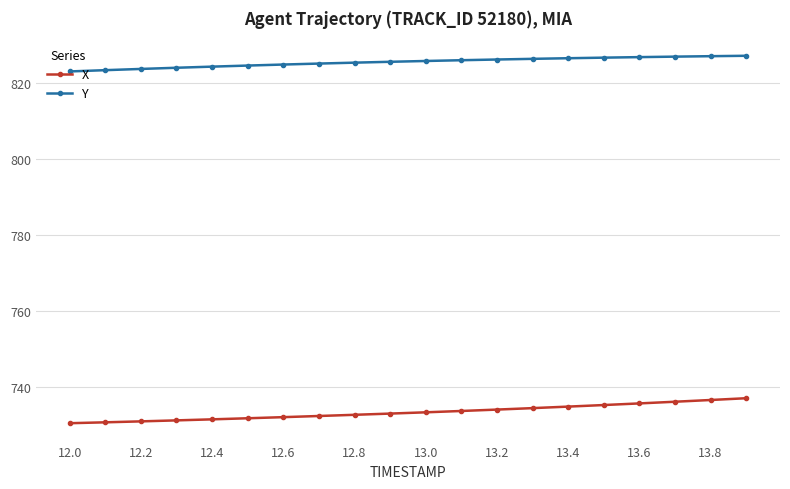

Which series has the largest total across all categories?

Y